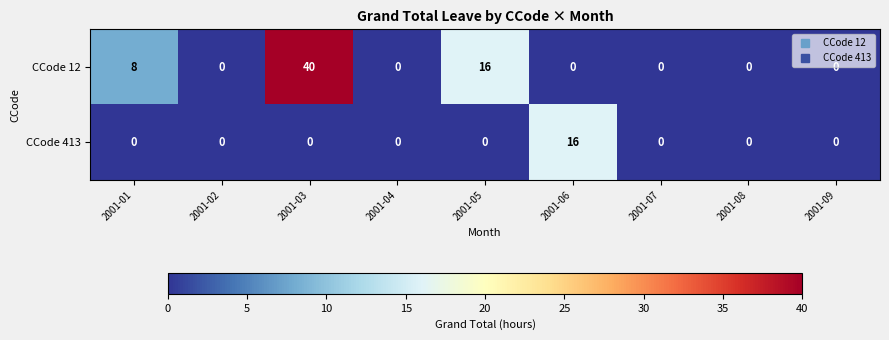

How many series are shown in this chart?

2